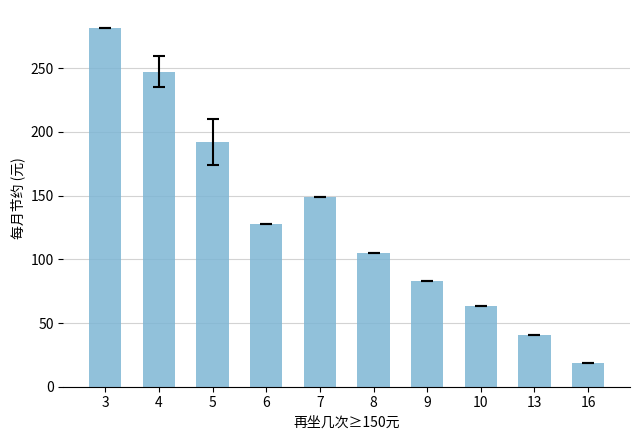

What is the greatest value displayed?

281.6